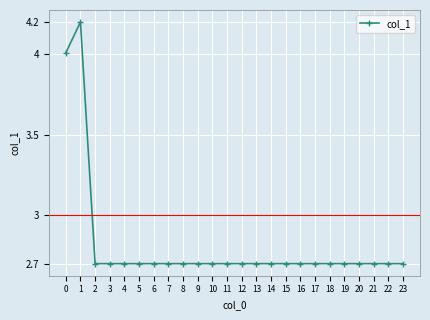

What is the average value?

2.8